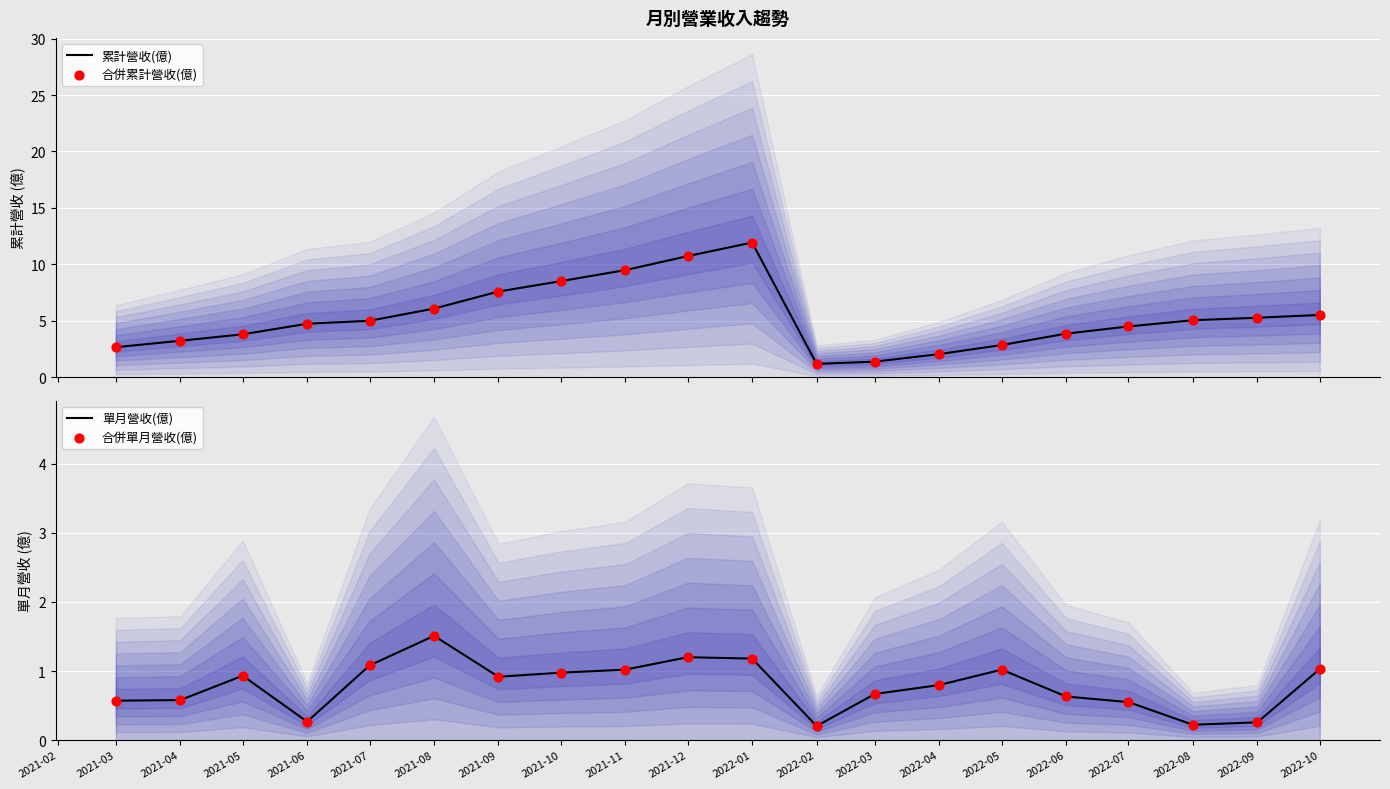

The 單月營收(億) series shows 0.9 at 2021-09. True or false?

True